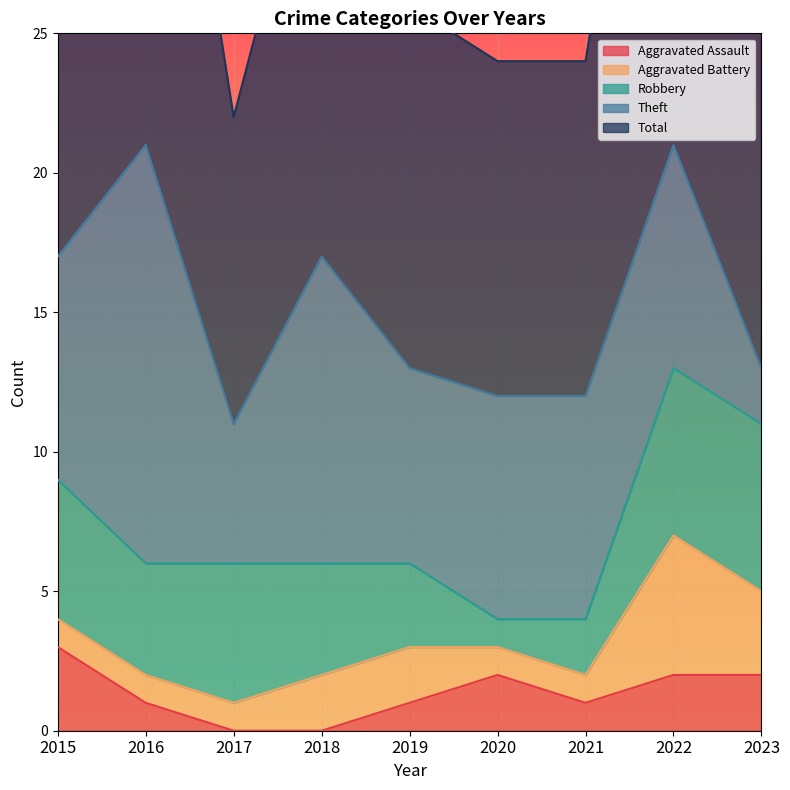

How many categories are shown in the chart?

9